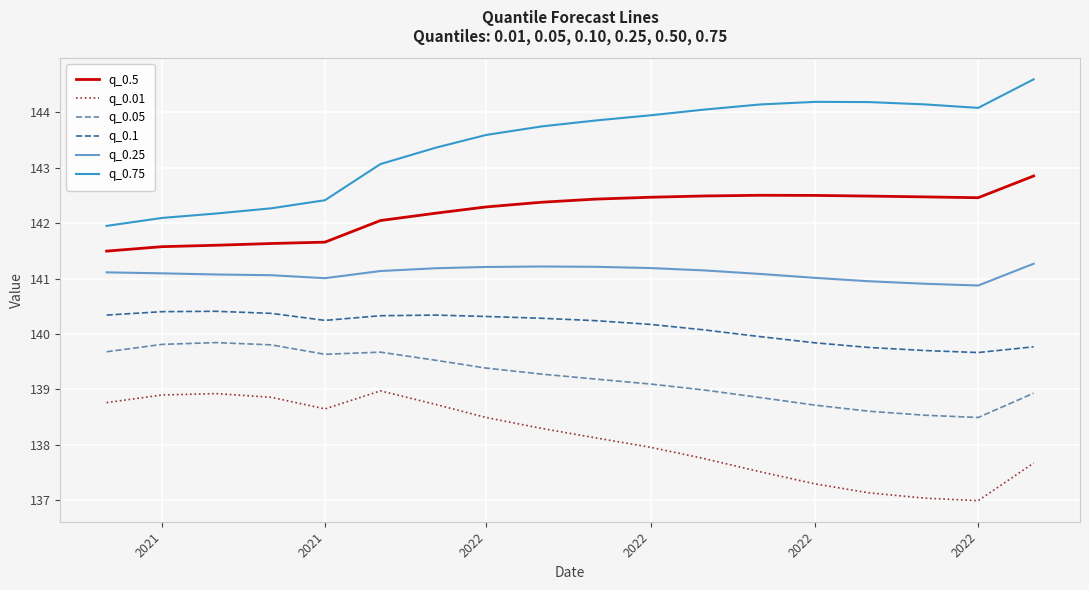

List the series in order of their overall mean, highest first.

q_0.75, q_0.5, q_0.25, q_0.1, q_0.05, q_0.01